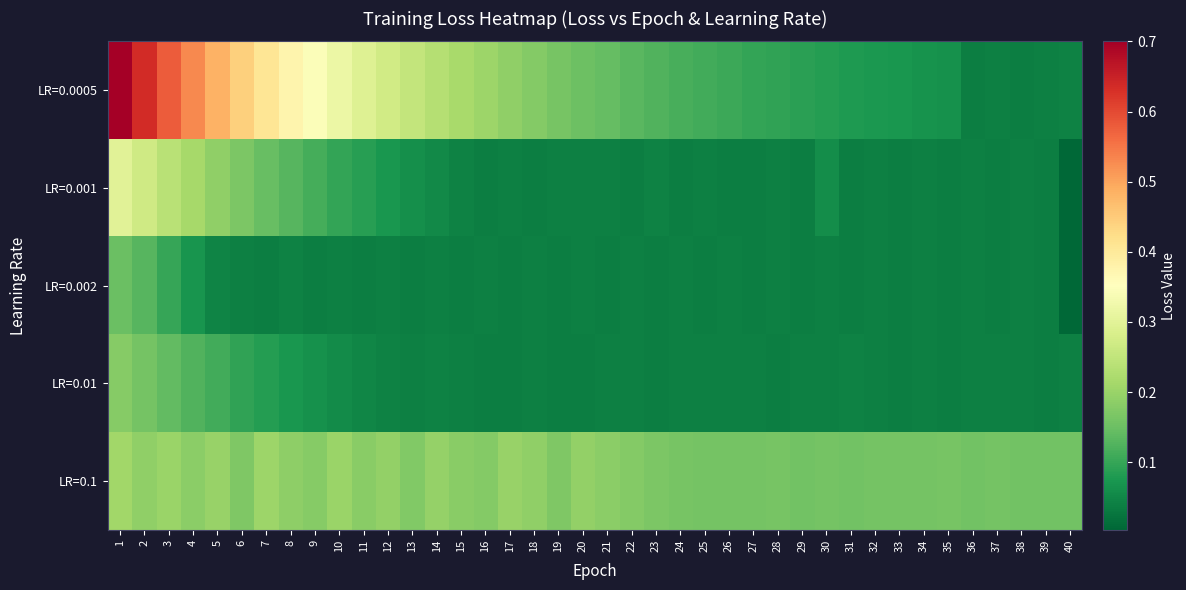

Rank the series by their maximum value, from highest to lowest.

LR=0.0005, LR=0.001, LR=0.1, LR=0.01, LR=0.002